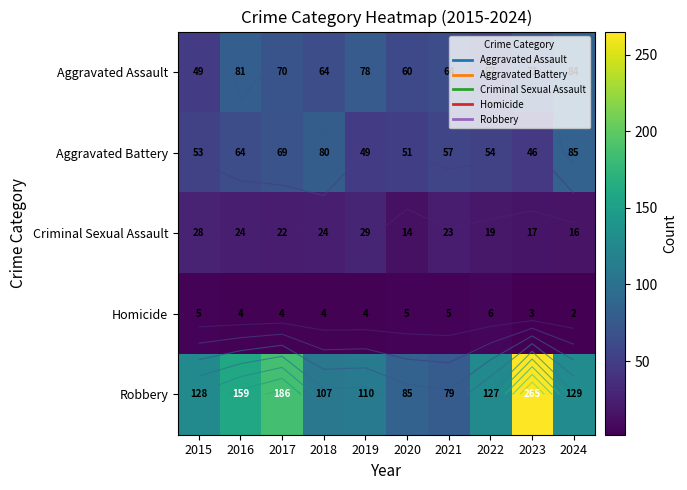

What is the sum of the Aggravated Assault values at 2018 and 2020?

124